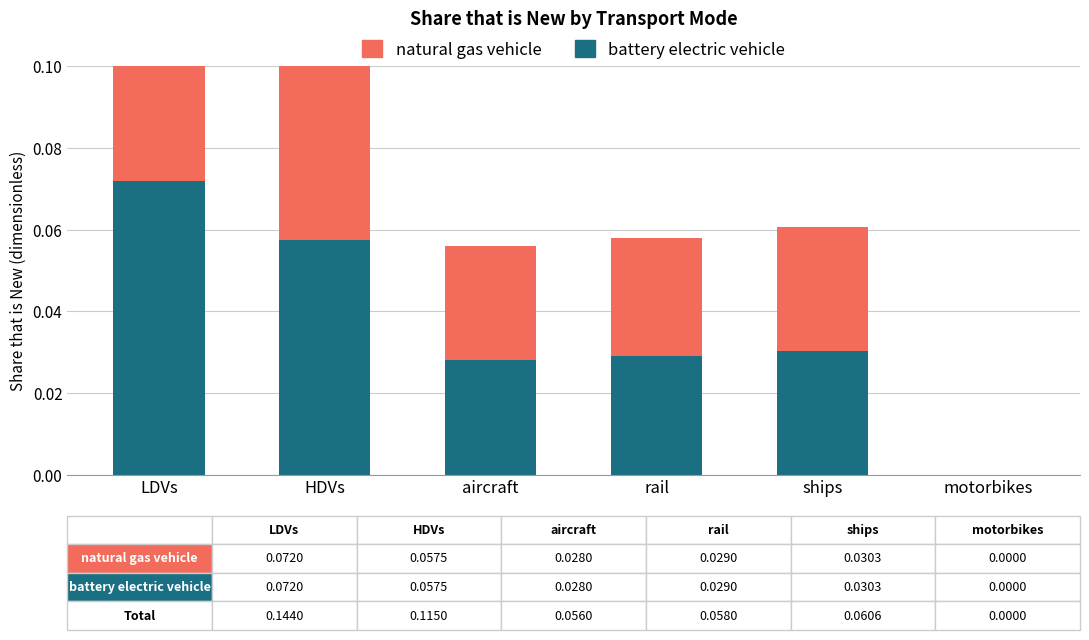

What is the difference between the maximum and minimum values in the natural gas vehicle series?

0.1